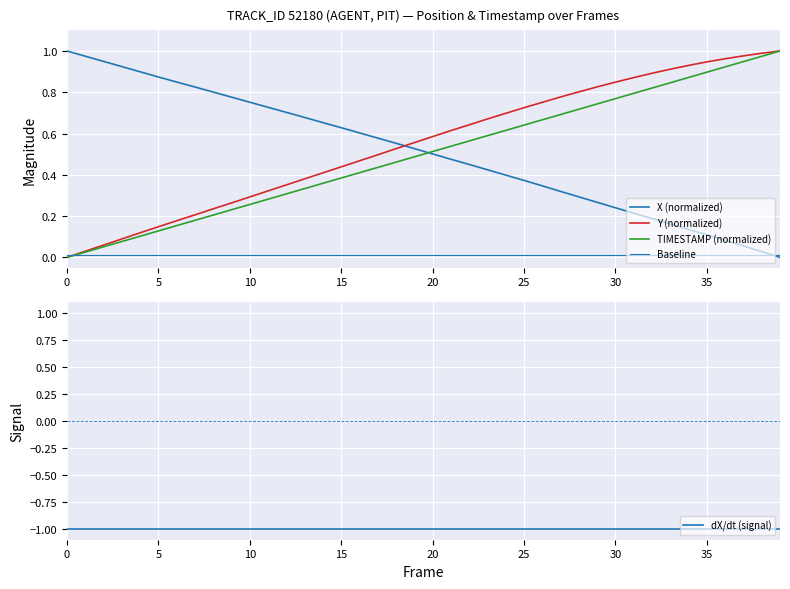

What is the sum of the X (normalized) values at 25 and 11?

1.1